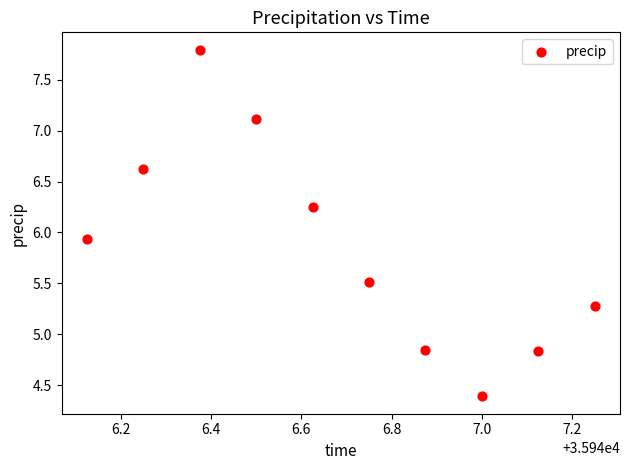

What Y value in the scatter plot is closest to 6?

5.9